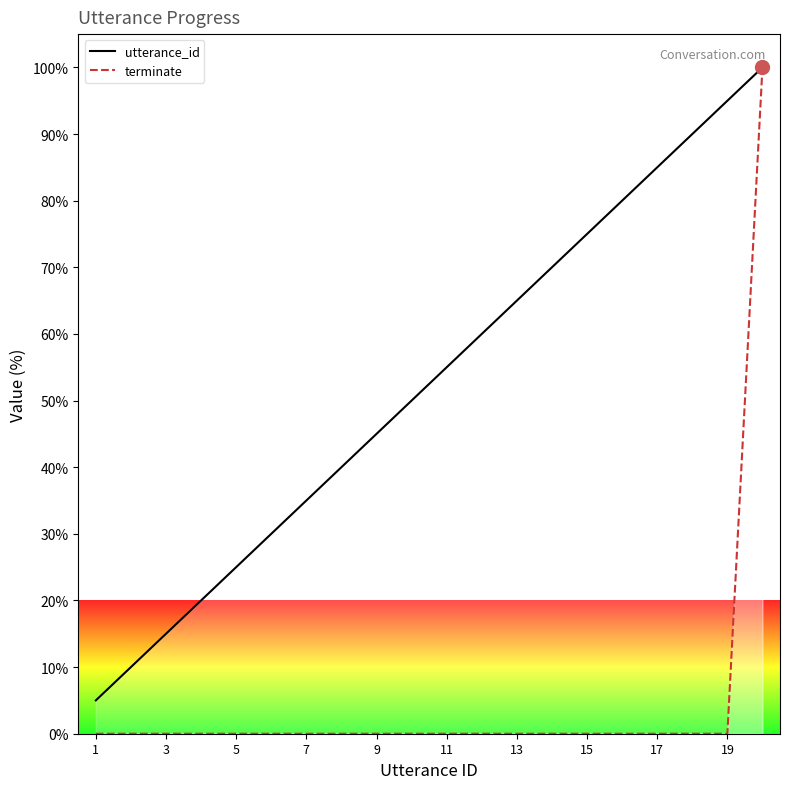

Rank the series at 15 from lowest to highest value.

terminate, utterance_id